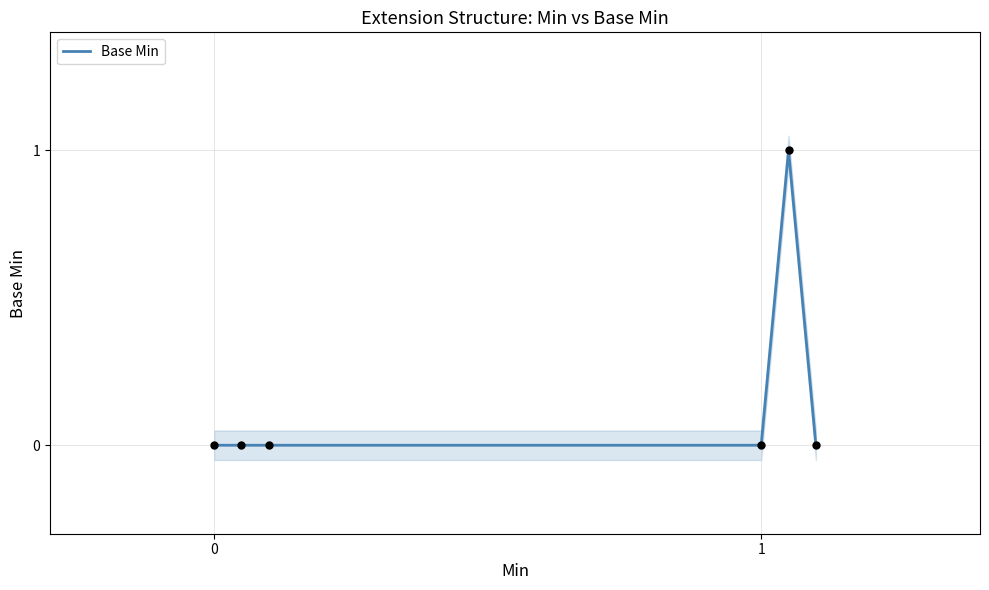

What is the change in value from 0 to 4?

+1